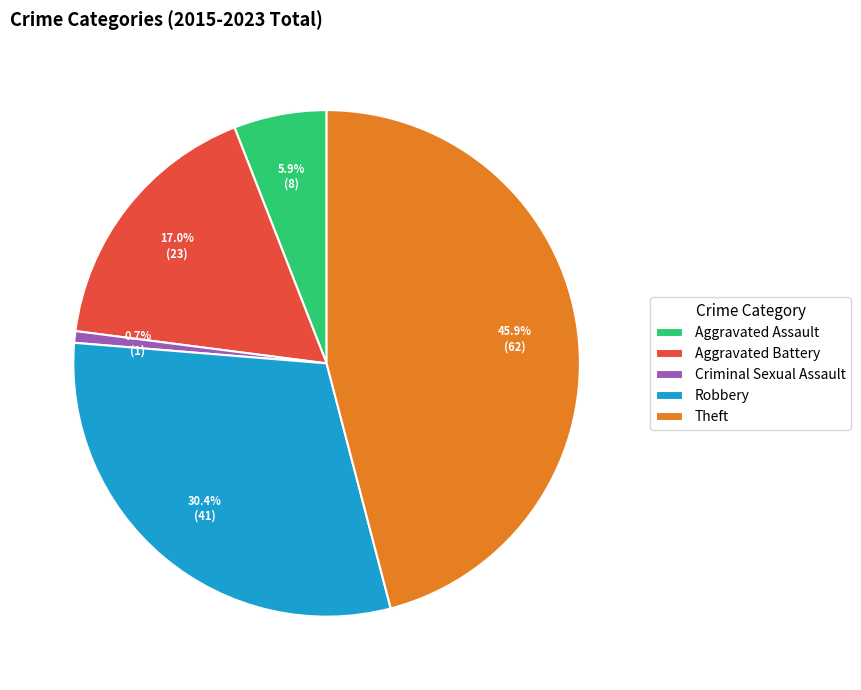

Is it true that Aggravated Battery is 17% of the pie?

True